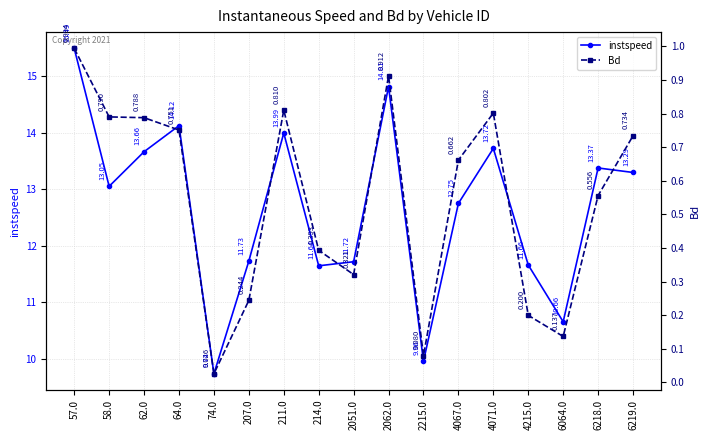

What is the average value of the instspeed series?

12.7